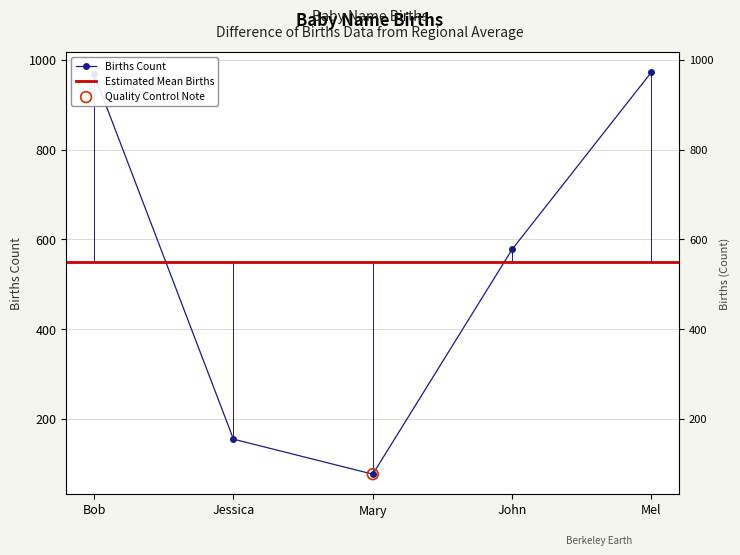

Approximately how many times larger is the value at Bob compared to Mel?

1.0